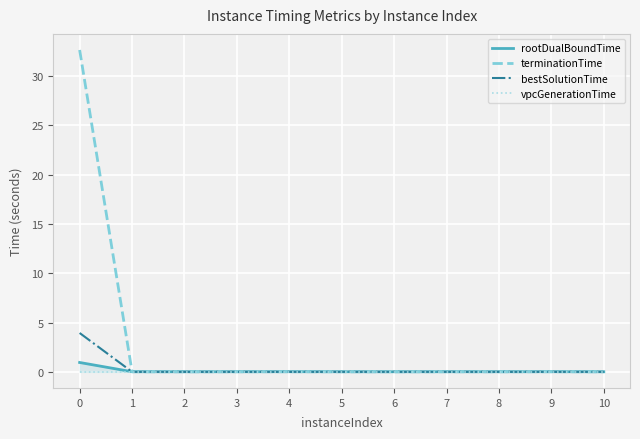

Which series has the widest spread of values?

terminationTime